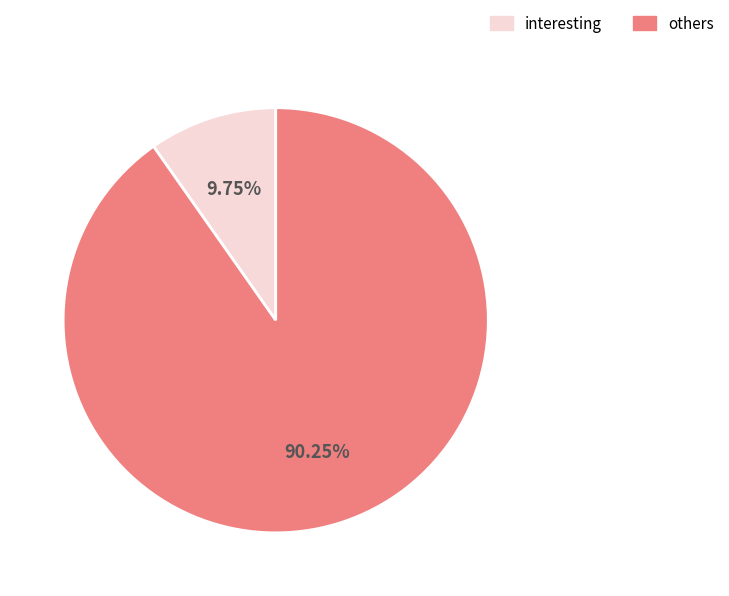

Is there a majority slice in this chart?

Yes